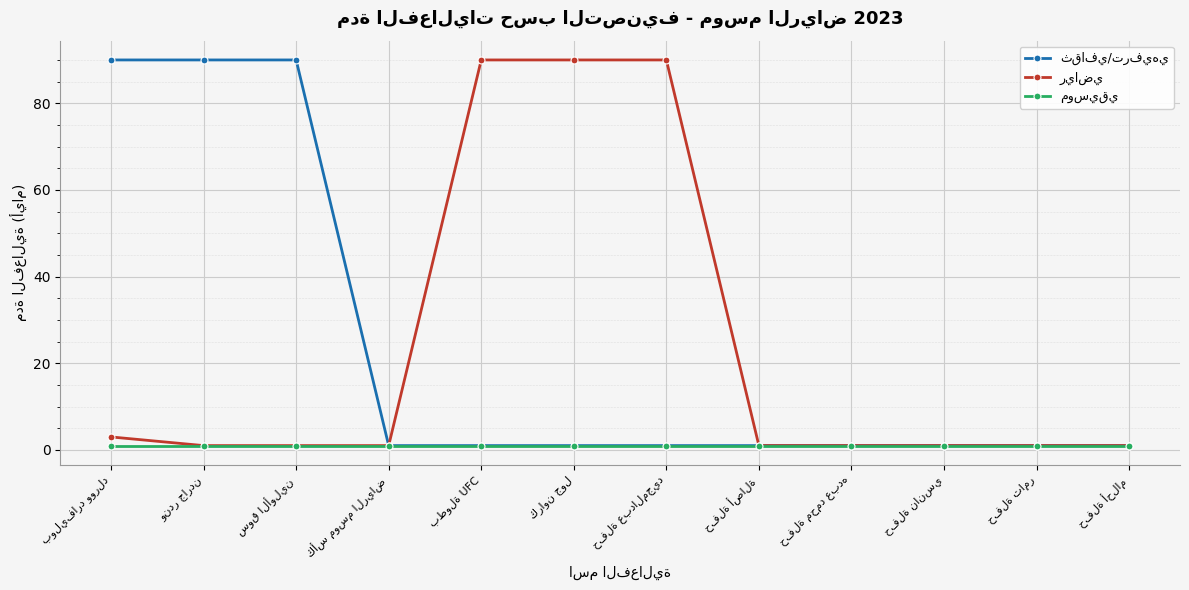

What is the greatest value displayed?

90